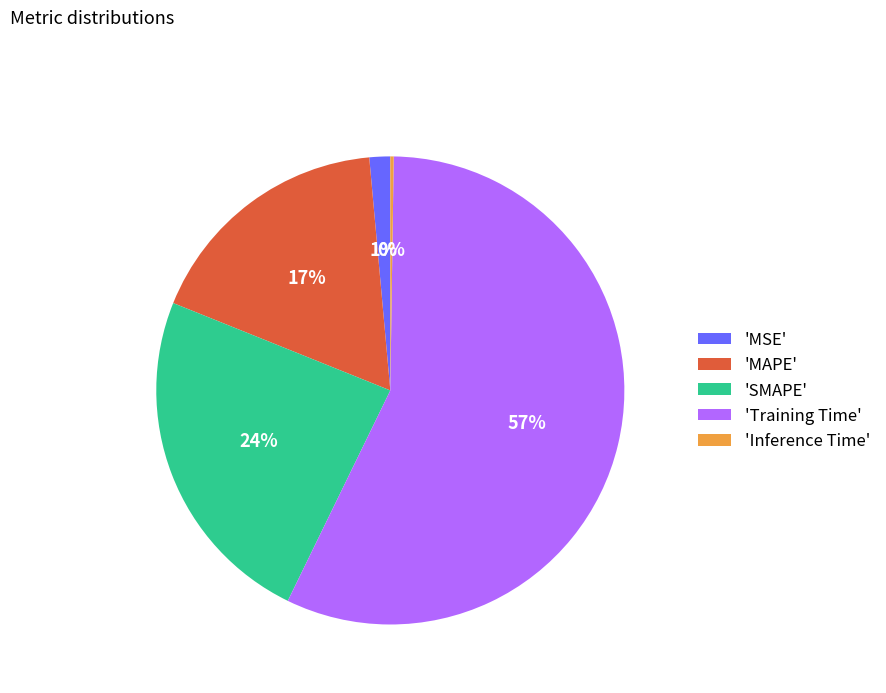

What percentage is the 'SMAPE' slice, to the nearest percent?

24%